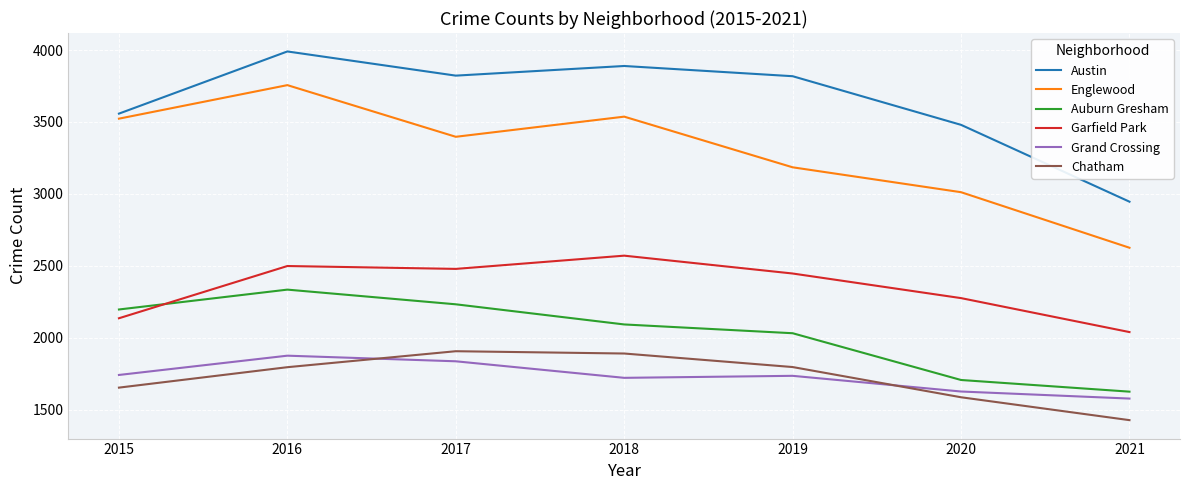

Where is Chatham nearest to the value 1667?

2015